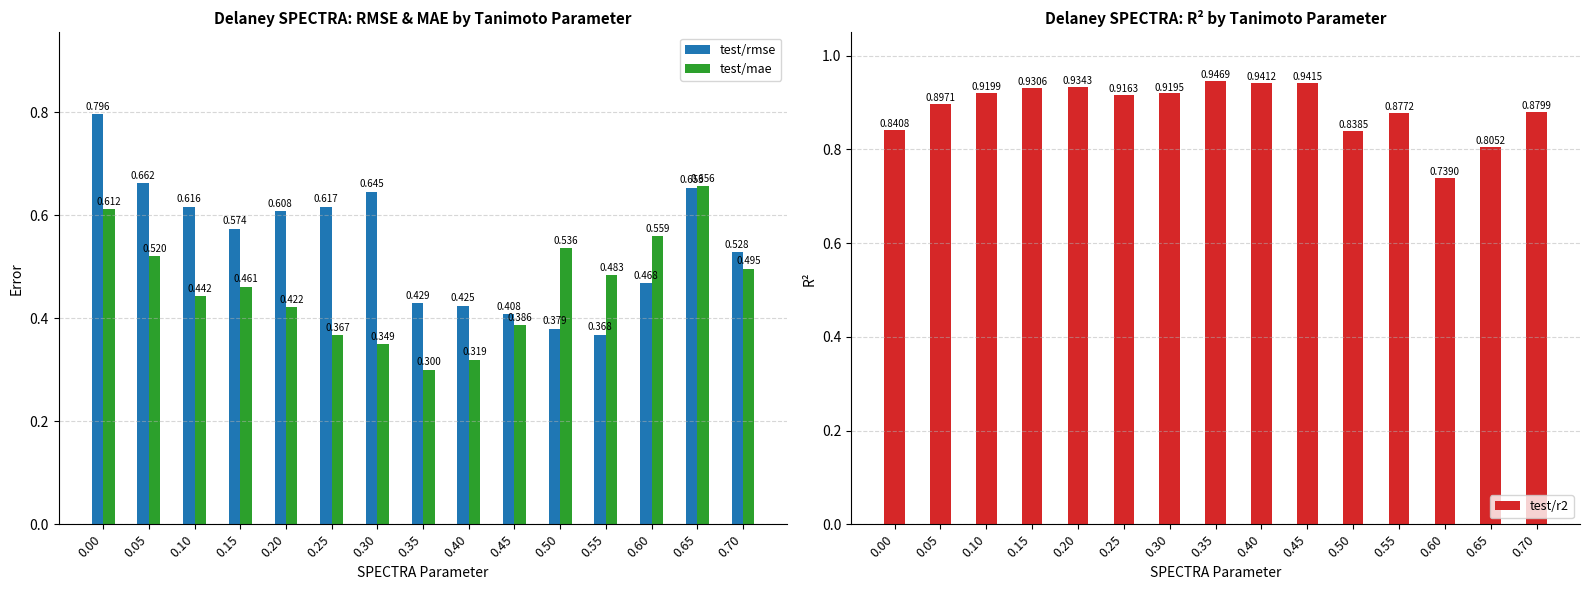

List the series in order of their overall mean, lowest first.

test/mae, test/rmse, test/r2